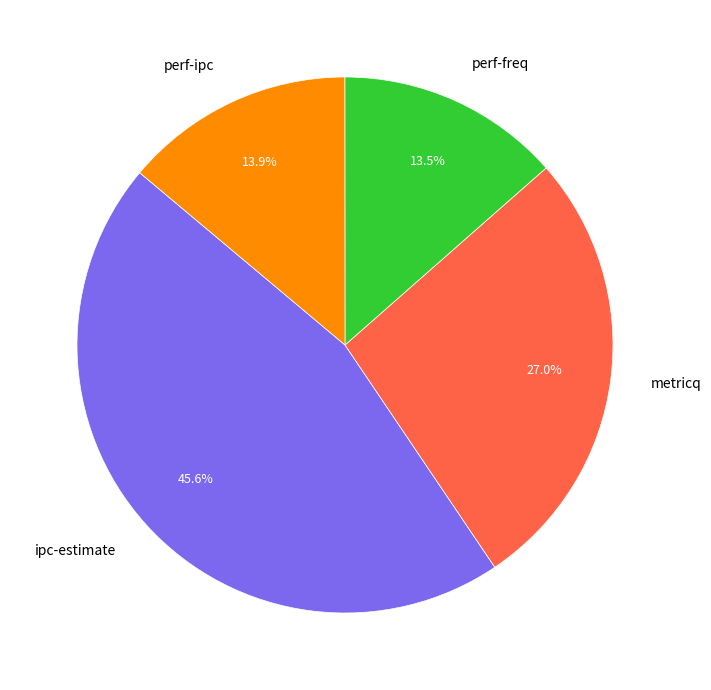

The perf-ipc slice represents 14% of the pie. True or false?

True